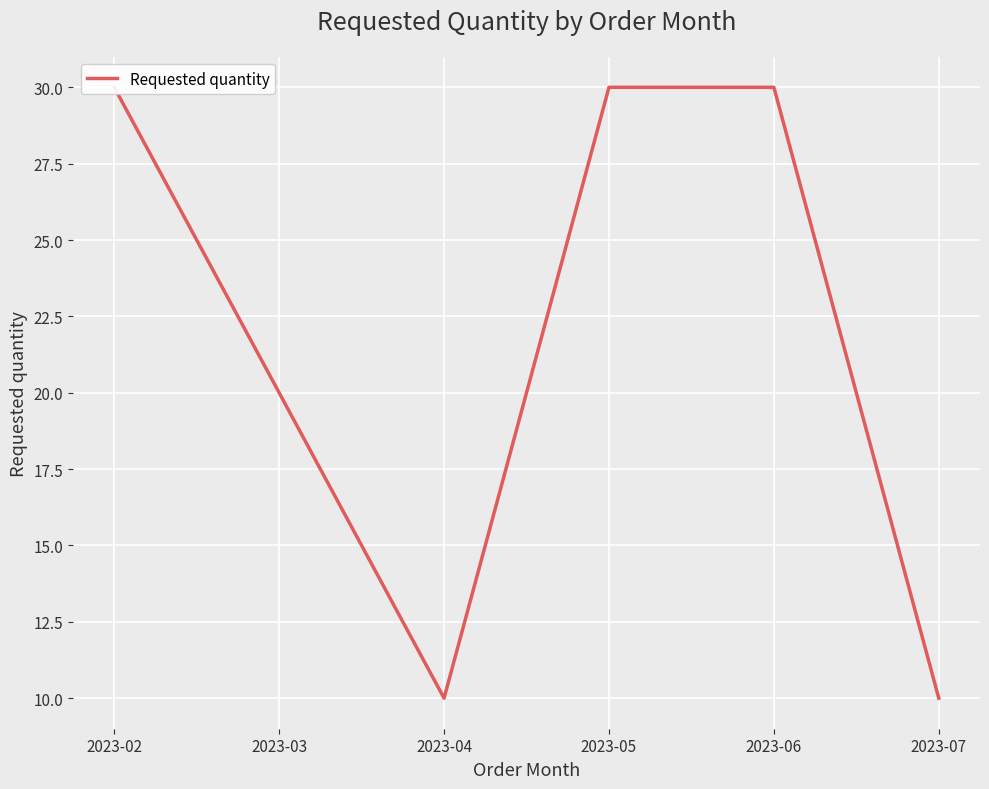

At which label is the value closest to 20?

2023-03